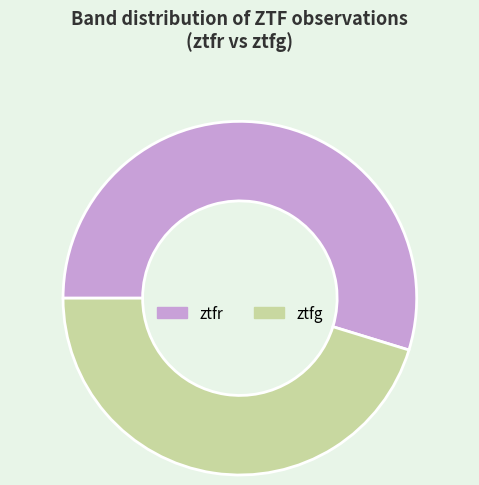

Which slice is the smallest?

ztfg